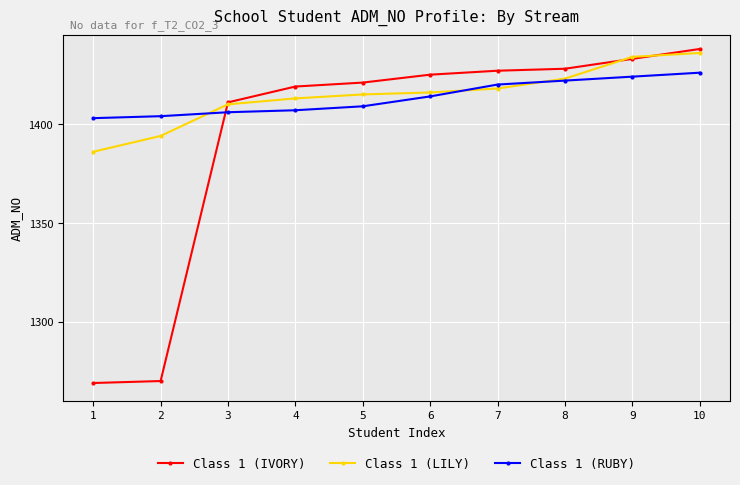

Reading left to right, what are all the values shown in this chart?

Class 1 (IVORY): 1=1269	2=1270	3=1411	4=1419	5=1421	6=1425	7=1427	8=1428	9=1433	10=1438
Class 1 (LILY): 1=1386	2=1394	3=1410	4=1413	5=1415	6=1416	7=1418	8=1423	9=1434	10=1436
Class 1 (RUBY): 1=1403	2=1404	3=1406	4=1407	5=1409	6=1414	7=1420	8=1422	9=1424	10=1426